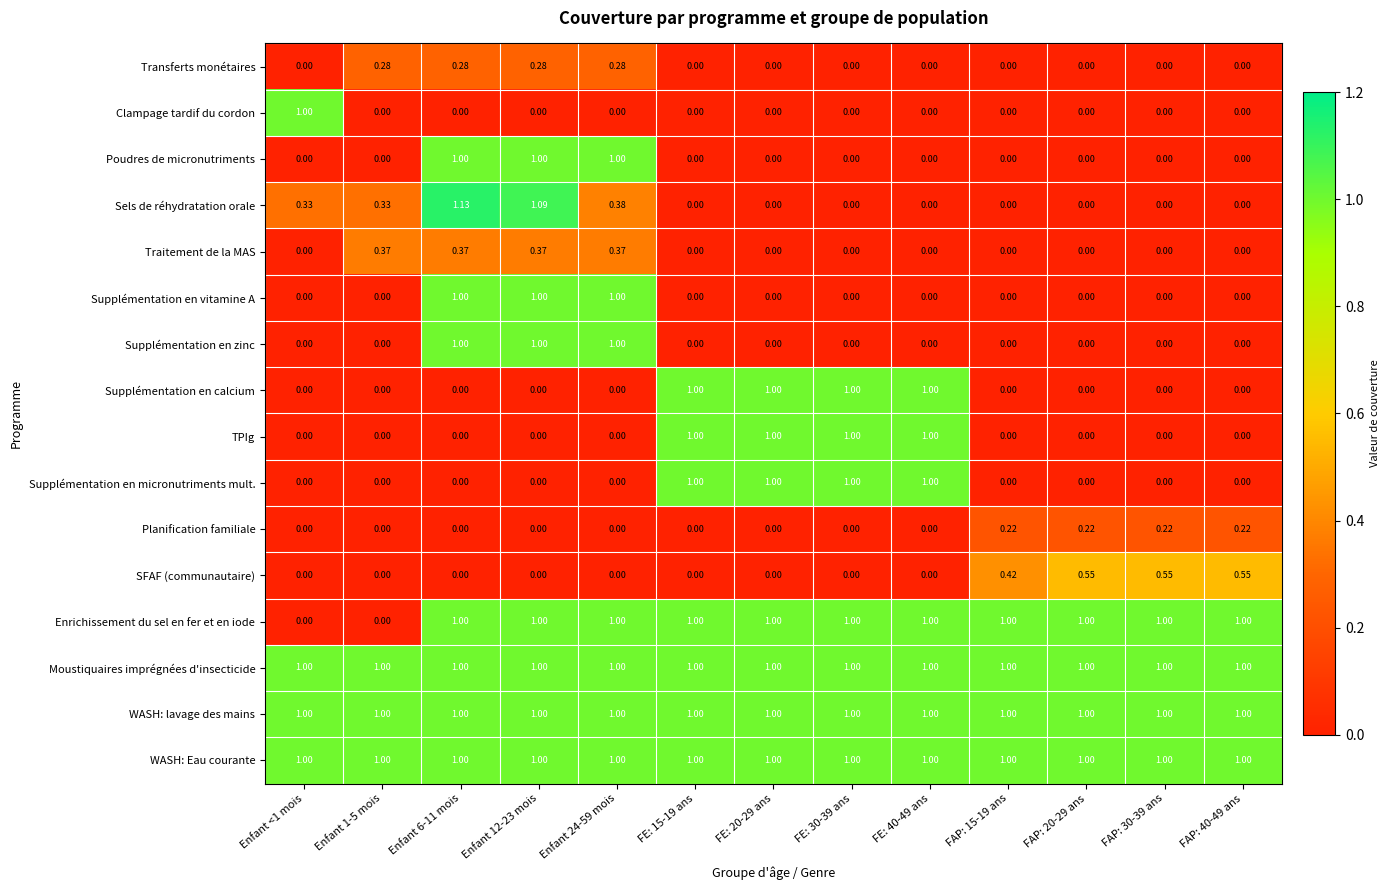

Which series changed the most between Enfant 12-23 mois and FAP: 30-39 ans?

Sels de réhydratation orale